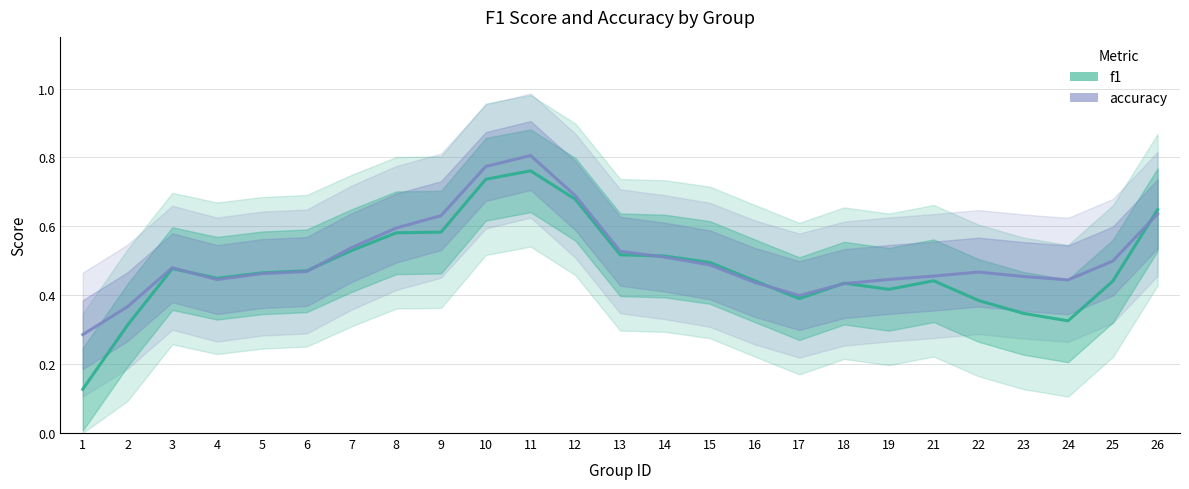

What is the difference between the maximum and second lowest values in the accuracy series?

0.4